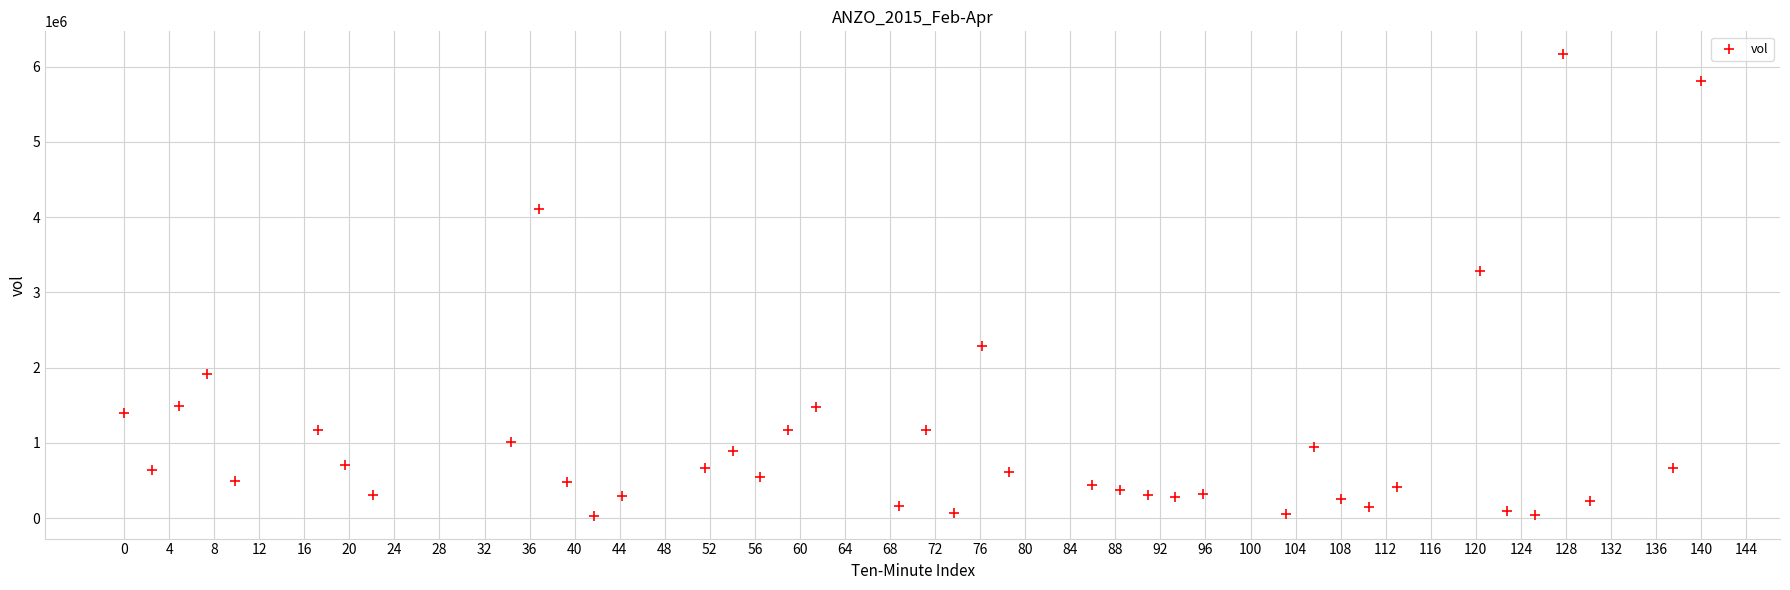

What Y value in the scatter plot is closest to 3098700?

3289100